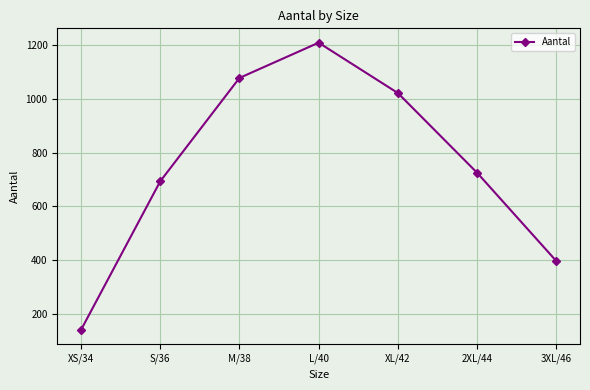

At which category does the chart reach its minimum across all series?

XS/34